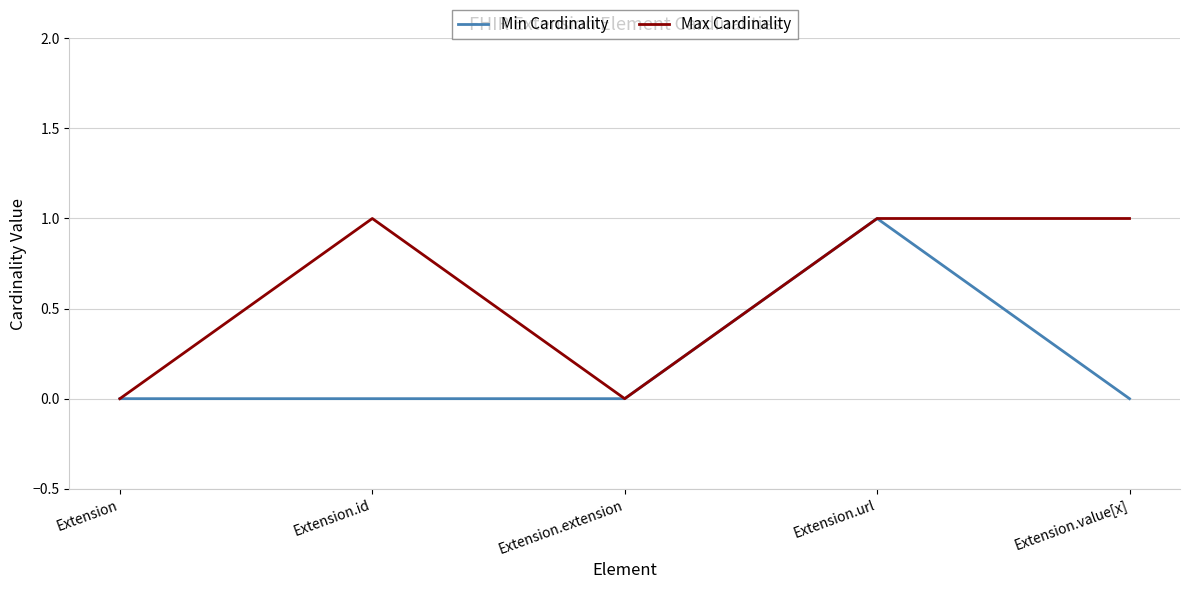

At which category does Max Cardinality reach its first local peak?

Extension.id